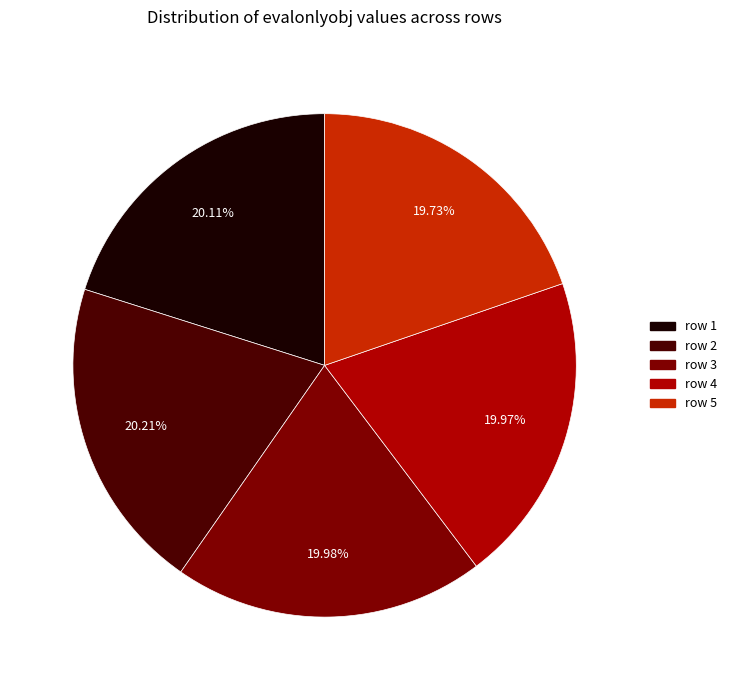

The row 2 slice represents 14% of the pie. True or false?

False